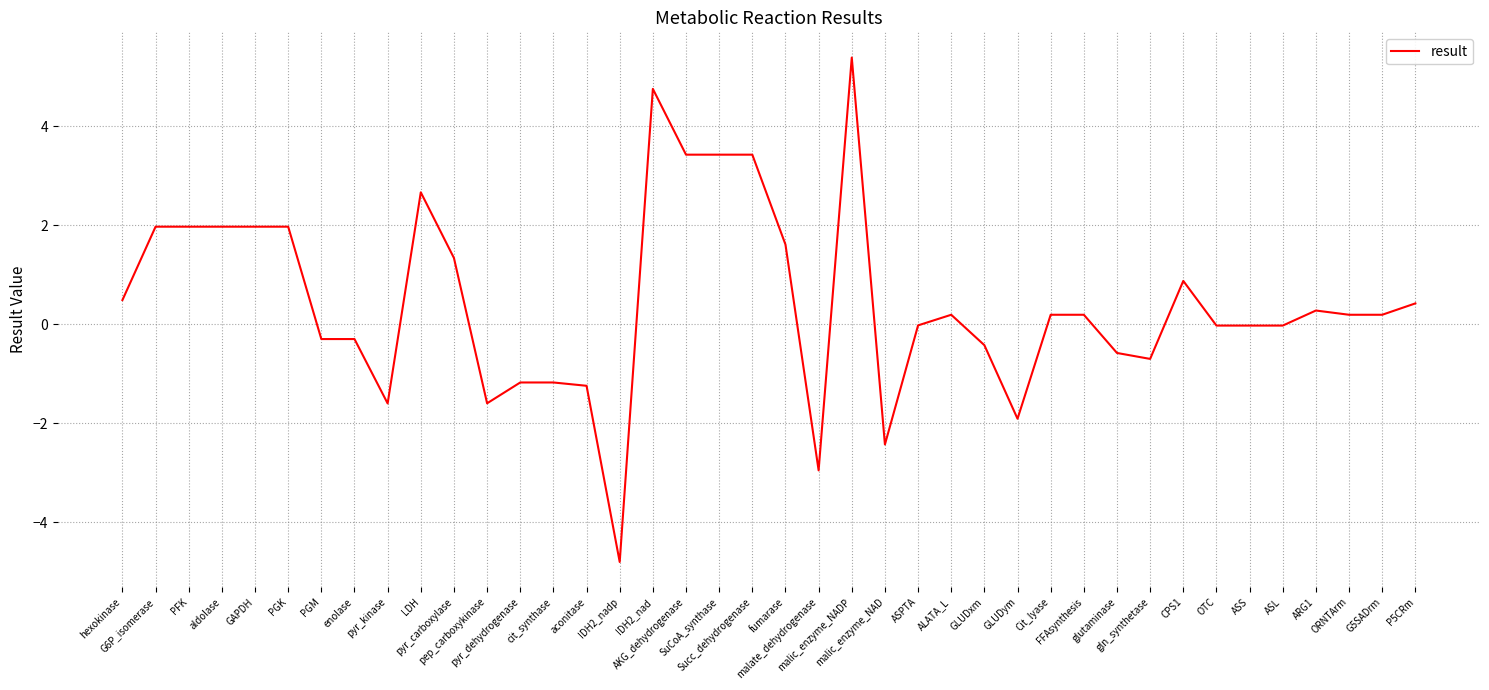

Which label corresponds to the smallest value in the chart?

IDH2_nadp